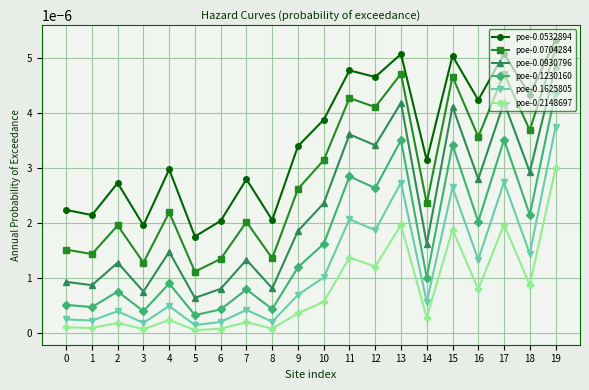

Which category has the lowest value in the poe-0.0704284 series?

5